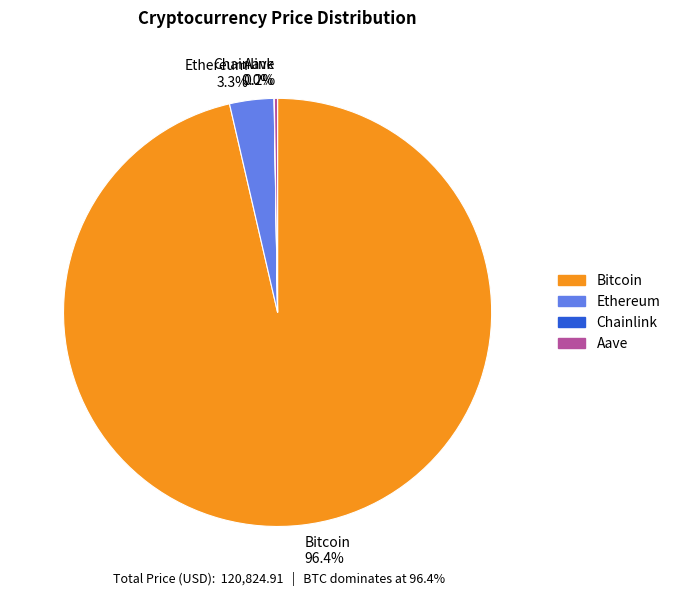

What percentage is the Ethereum slice, to the nearest percent?

3%